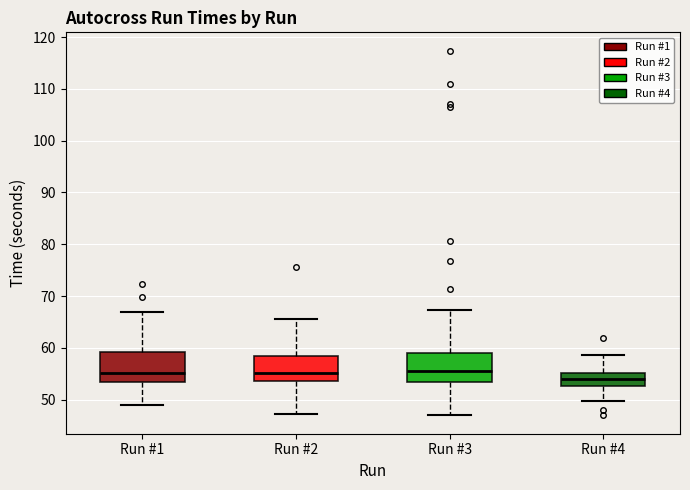

Where is the lower edge of the box for Run #3 on the y-axis? The values are not printed on the chart, so give them approximately, as read against the axis.

53